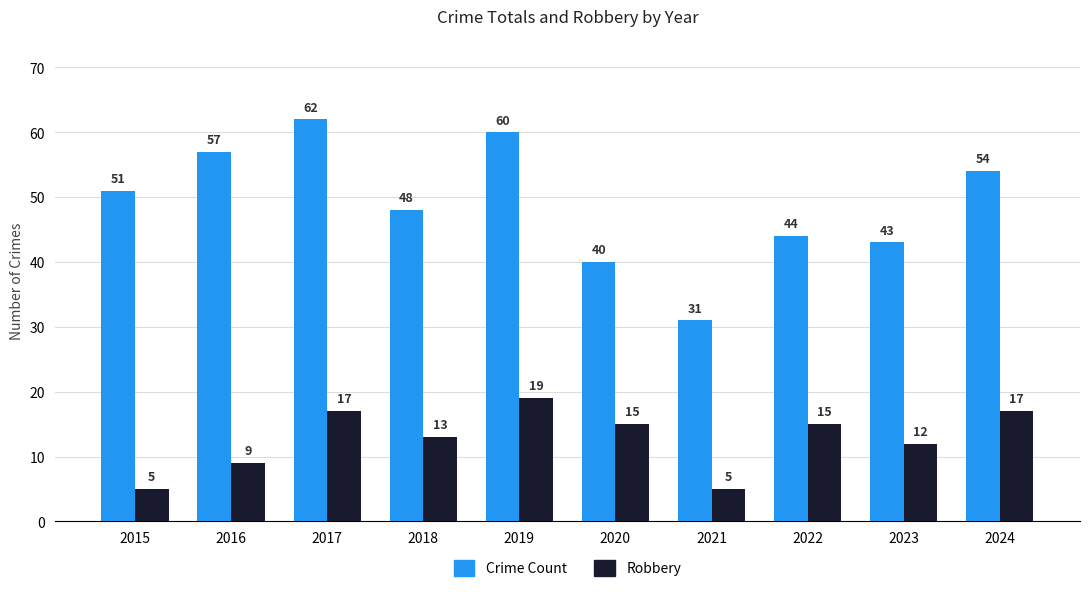

Which series has the largest range (max minus min)?

Crime Count